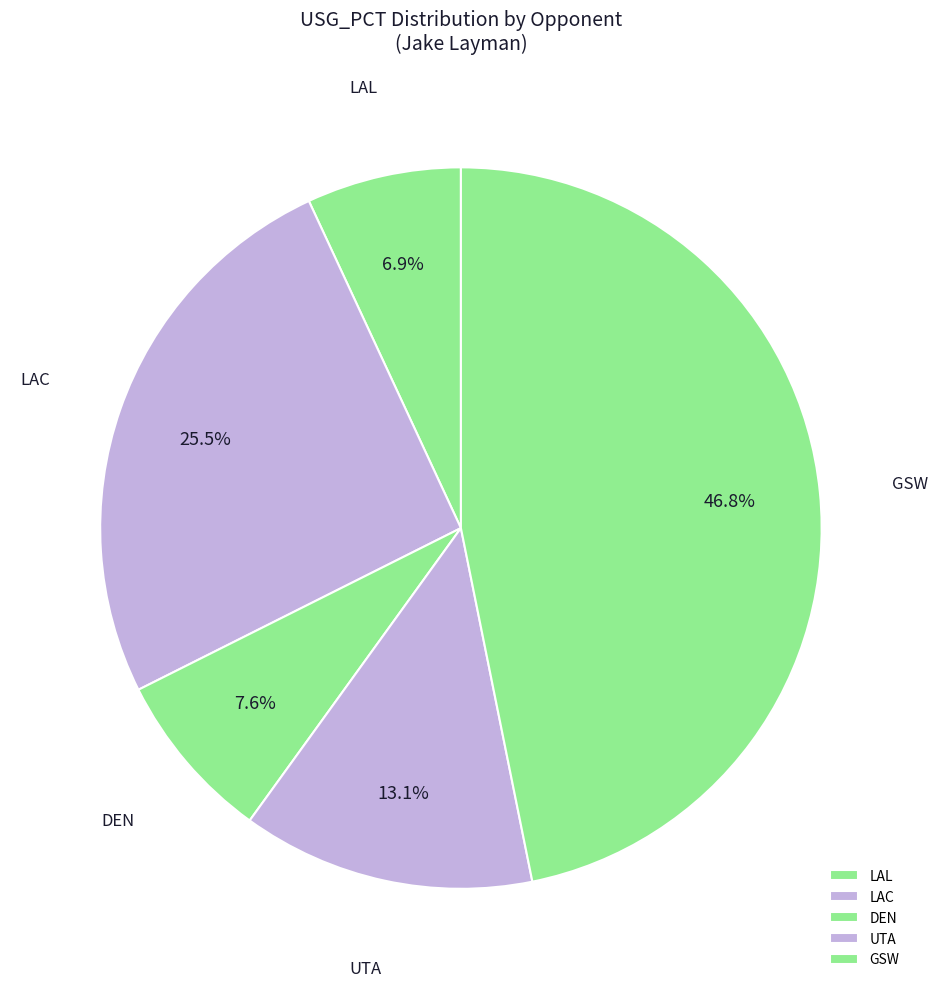

Is there a majority slice in this chart?

No